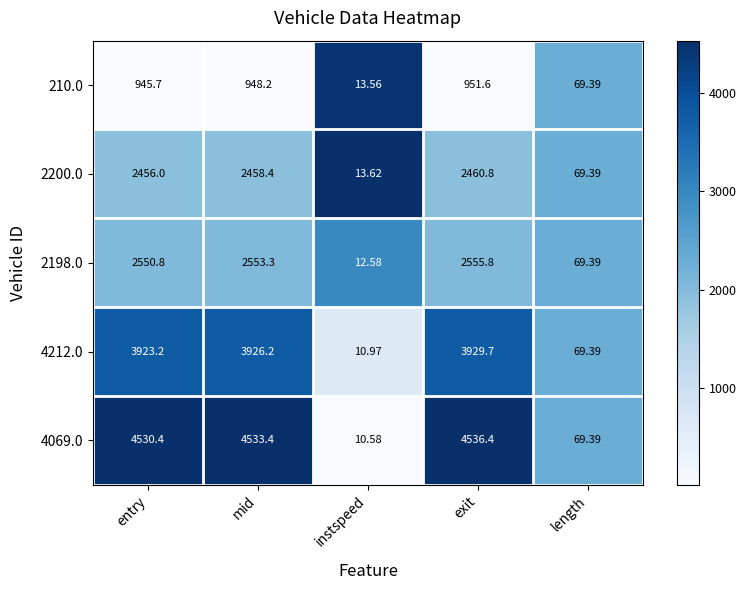

Is the value of 2200.0 at length greater than the value of 4212.0 at mid?

No